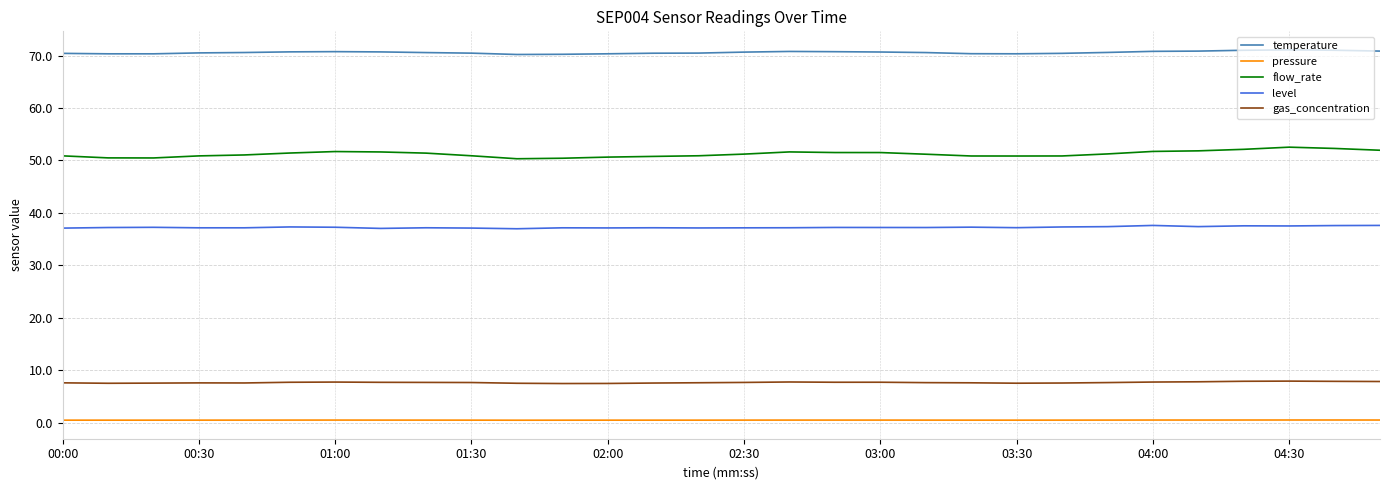

Which series has the largest range (max minus min)?

flow_rate